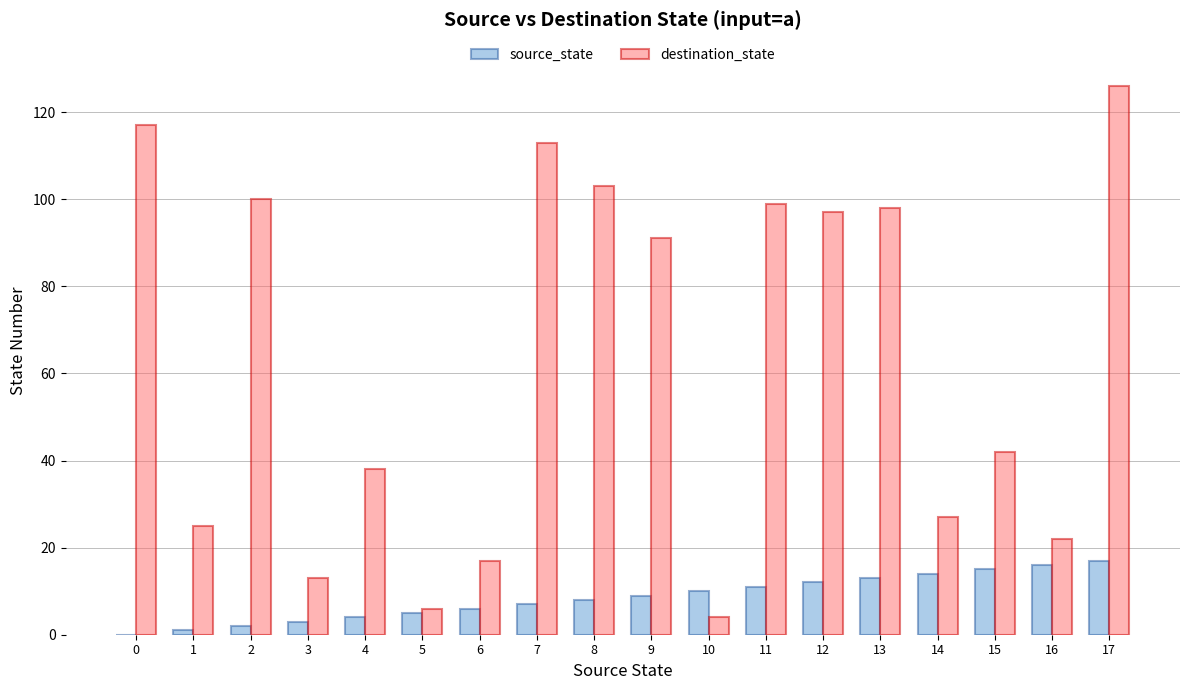

Is it true that destination_state equals 117 at 0?

True